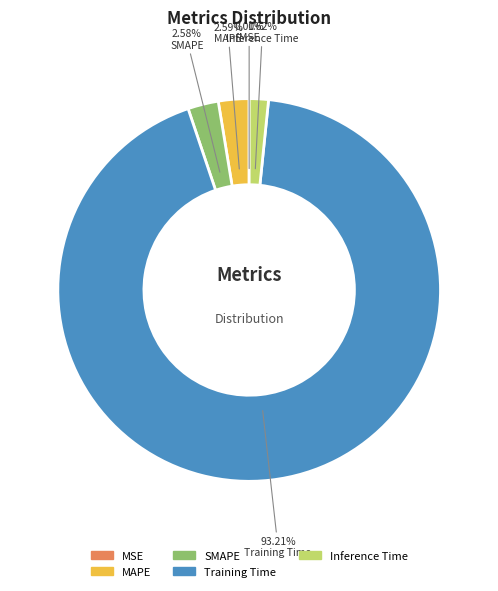

What is the majority slice?

Training Time